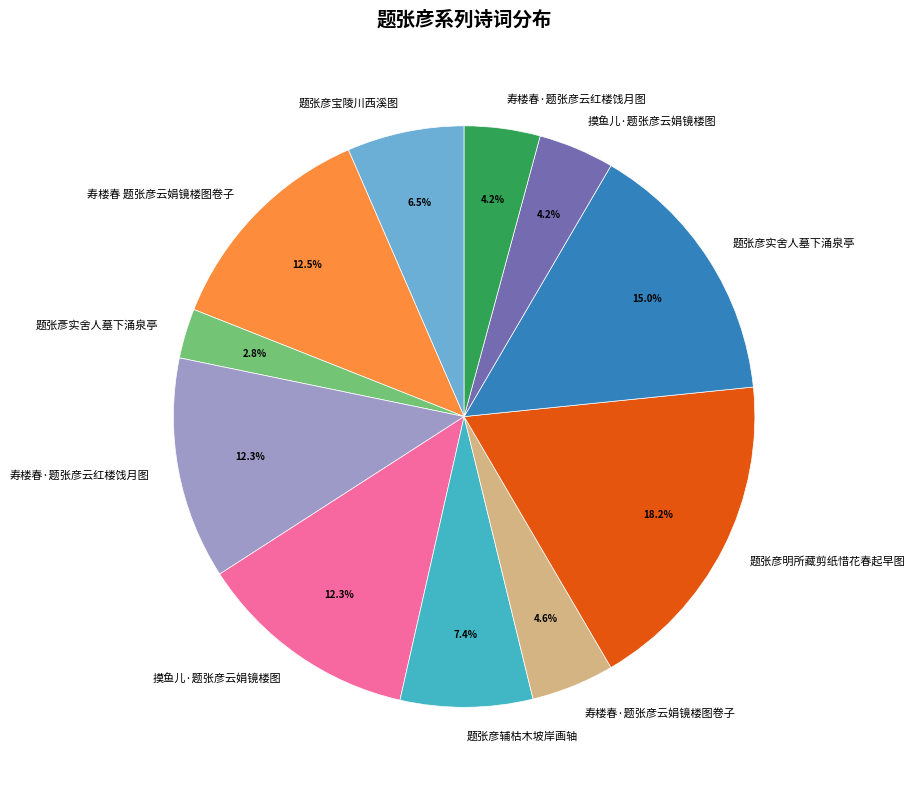

Is there a majority slice in this chart?

No